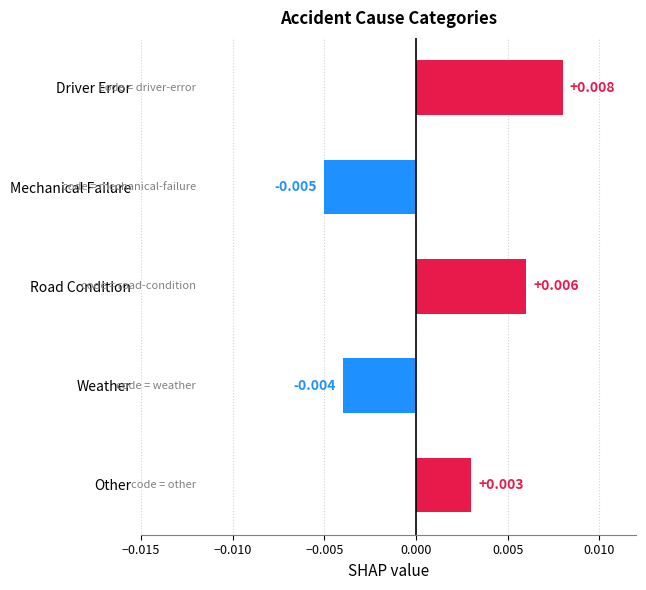

Which has a higher value, Weather or Road Condition?

Road Condition